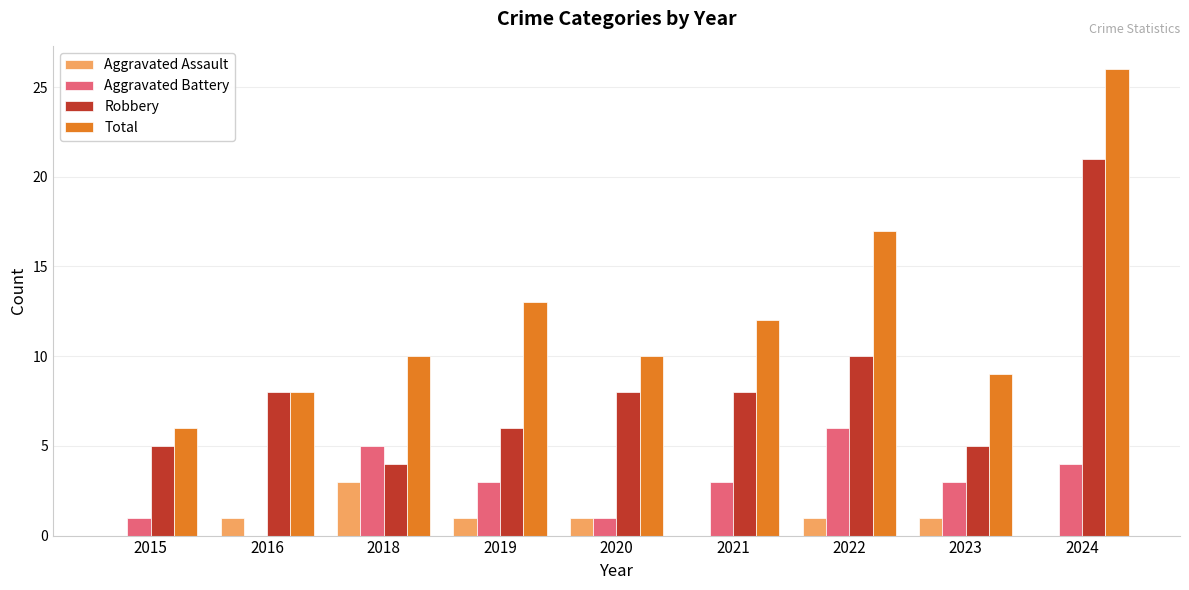

Reading left to right, list all the values displayed in this chart.

Aggravated Assault: 0	1	3	1	1	0	1	1	0
Aggravated Battery: 1	0	5	3	1	3	6	3	4
Robbery: 5	8	4	6	8	8	10	5	21
Total: 6	8	10	13	10	12	17	9	26